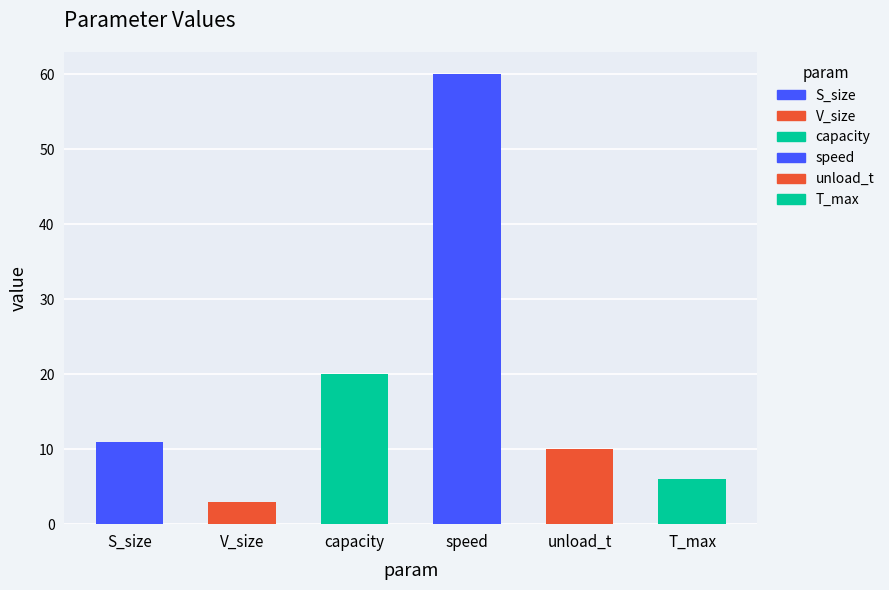

Between S_size and T_max, which is larger?

S_size